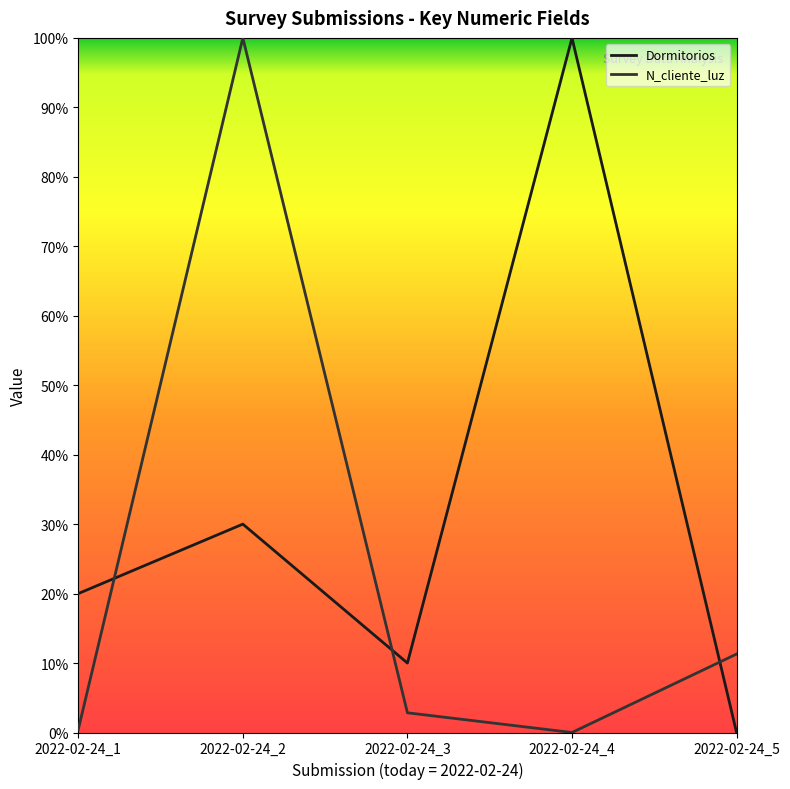

List the series in order of their peak value, lowest first.

Dormitorios, N_cliente_luz